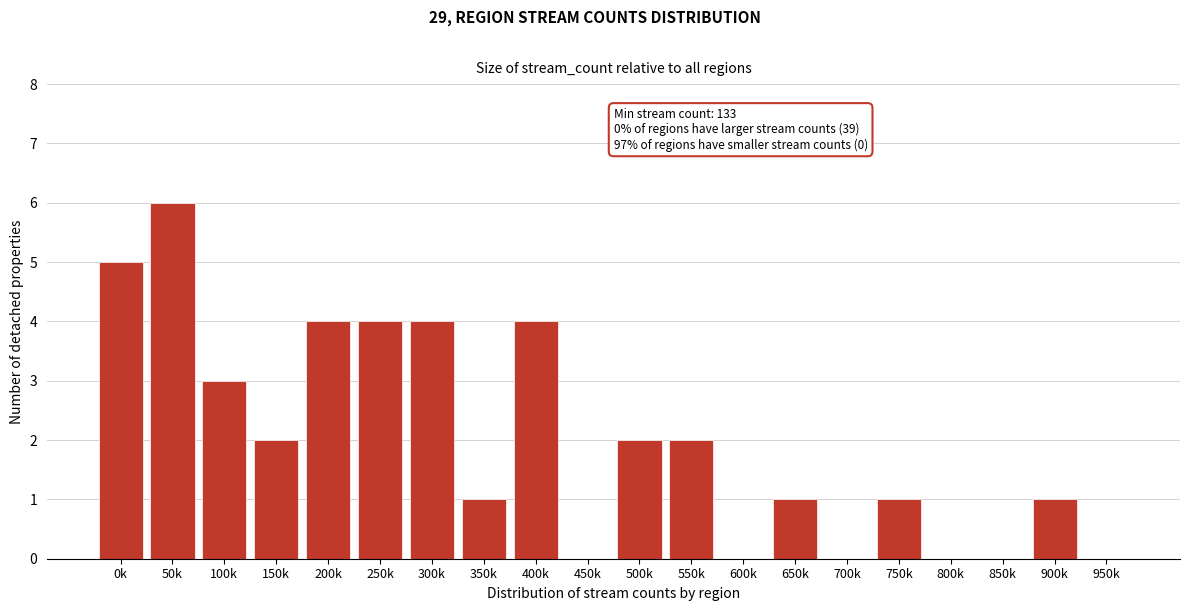

Reading left to right, transcribe all the data shown in this chart.

0k=5	50k=6	100k=3	150k=2	200k=4	250k=4	300k=4	350k=1	400k=4	450k=0	500k=2	550k=2	600k=0	650k=1	700k=0	750k=1	800k=0	850k=0	900k=1	950k=0